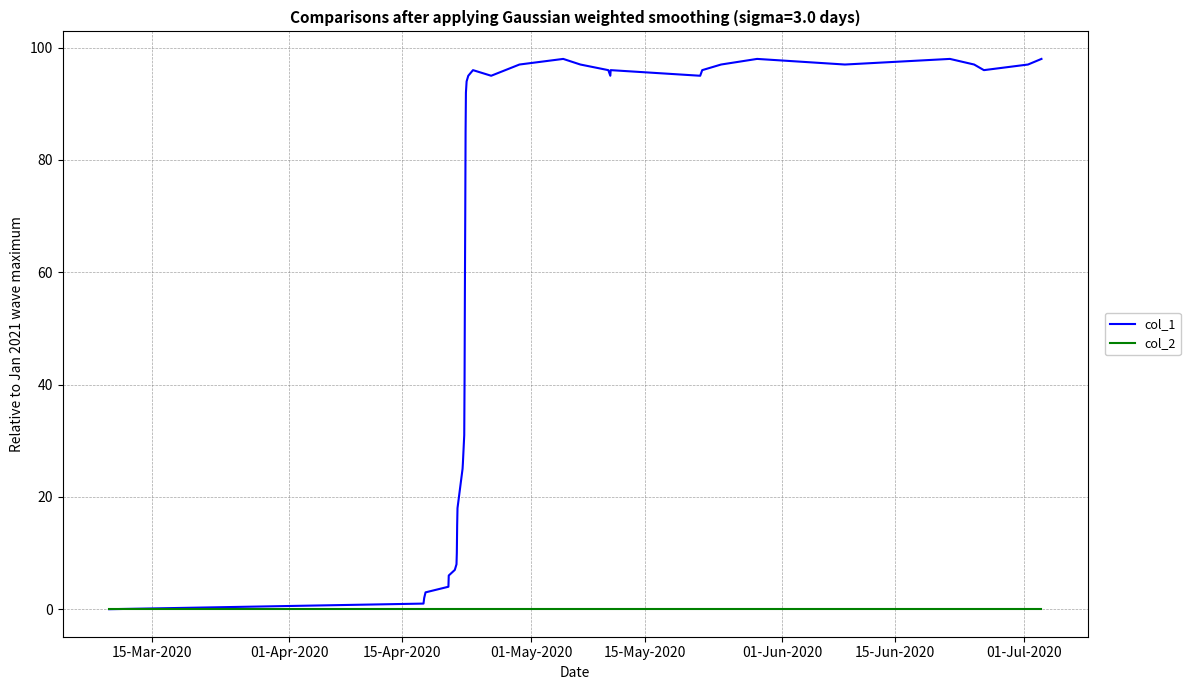

What is the difference between the maximum and minimum values in the col_1 series?

98